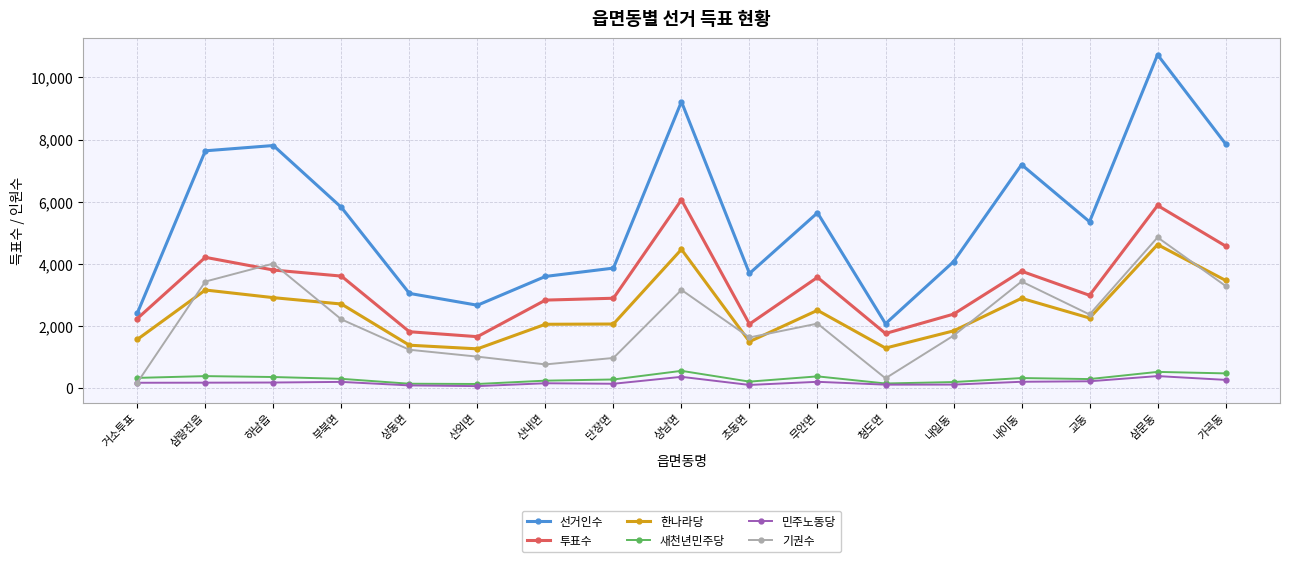

Which series has the largest range (max minus min)?

선거인수